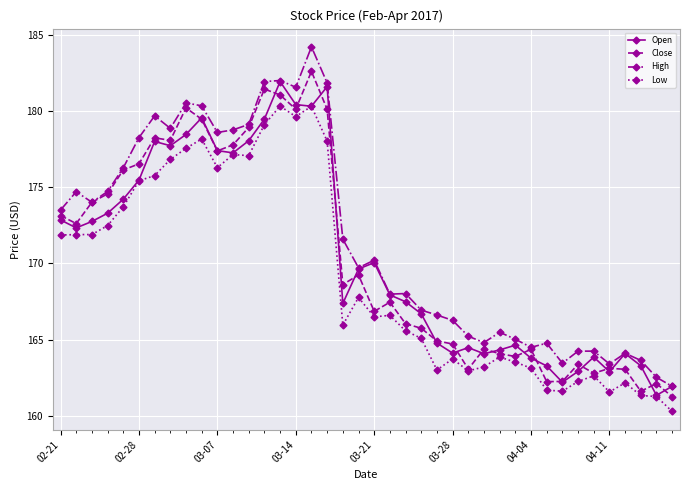

How many data points does each series have?

40